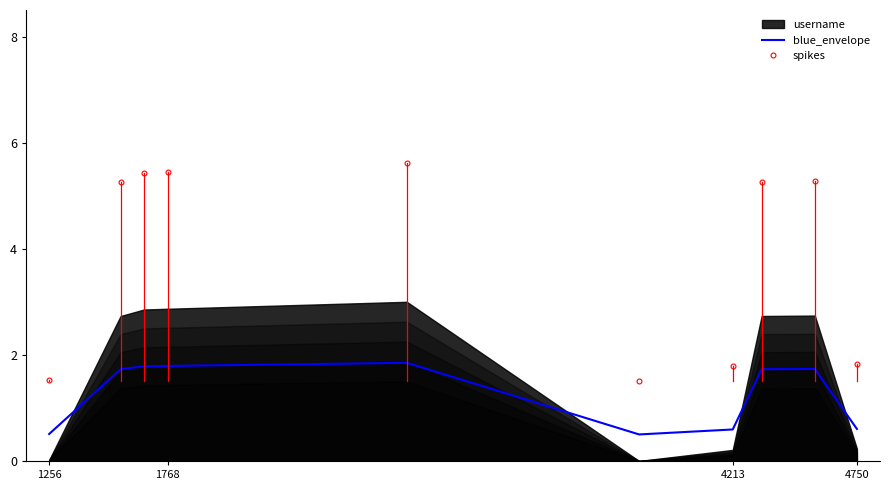

True or false: the data has more than 2 interior local peaks.

False